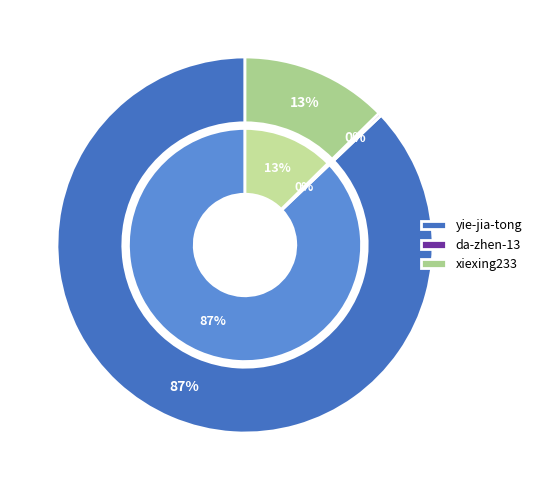

The da-zhen-13 slice represents 1% of the pie. True or false?

False